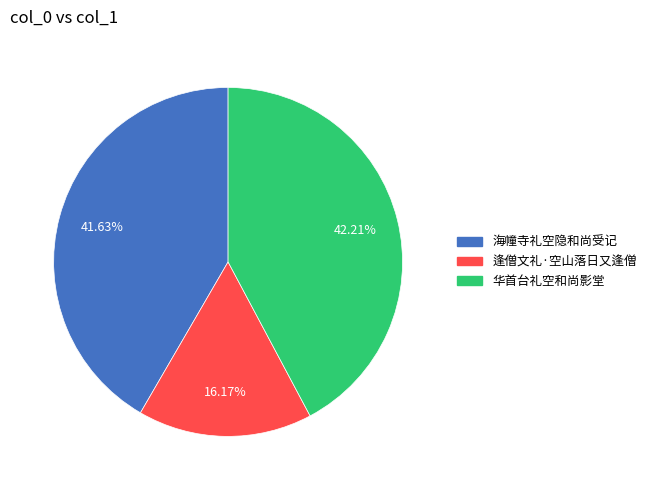

What is the smallest slice in the pie chart?

逢僧文礼·空山落日又逢僧